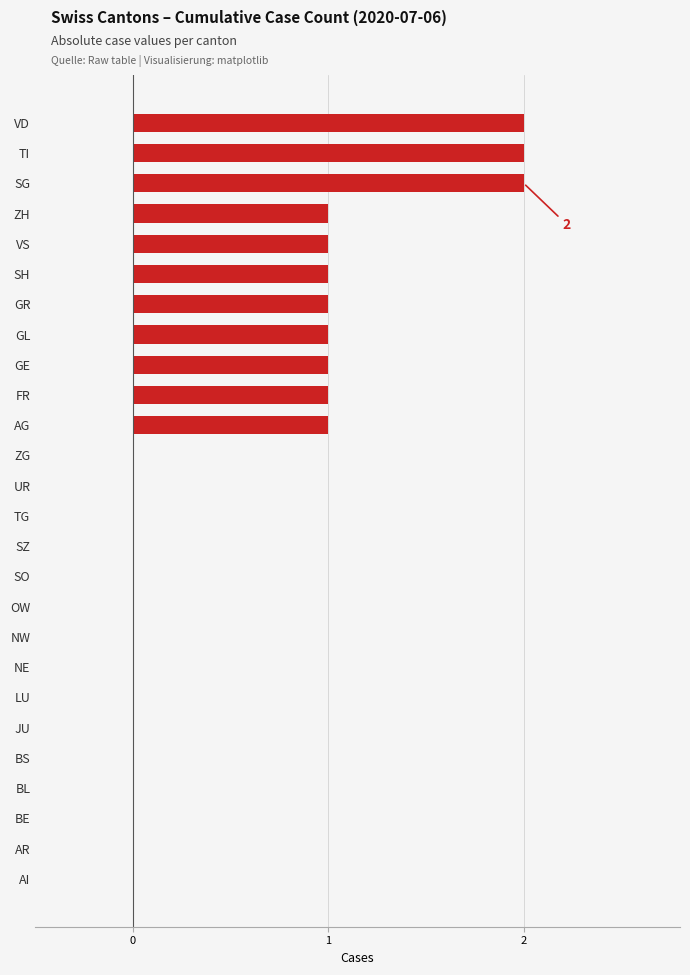

How many series are shown in this chart?

1